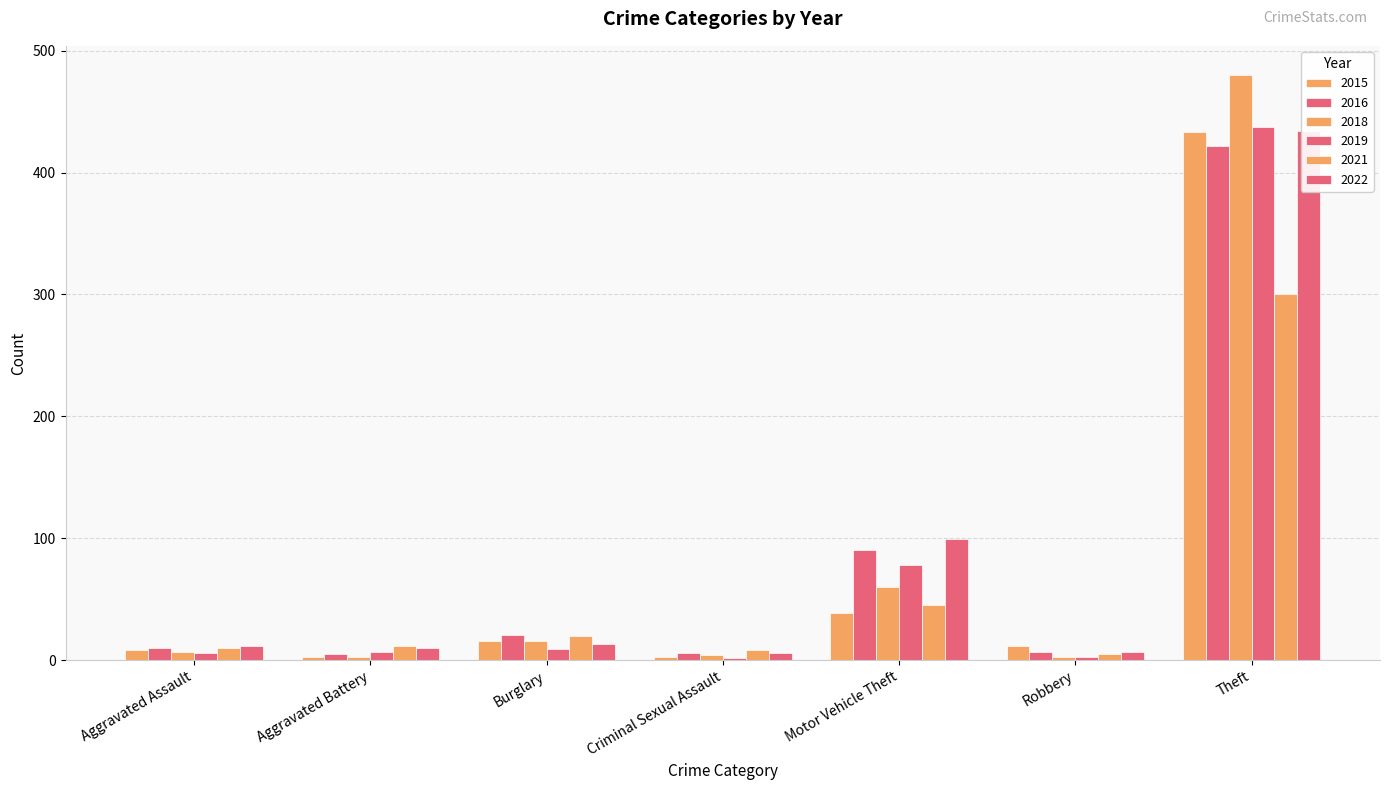

Which series has the largest total across all categories?

2022